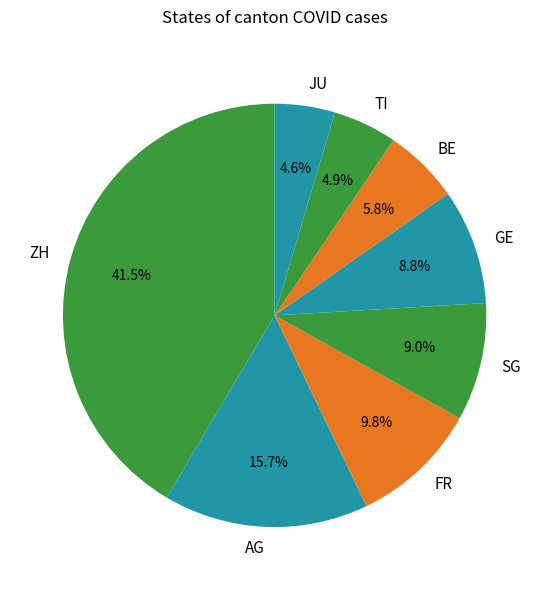

What is the largest slice in the pie chart?

ZH